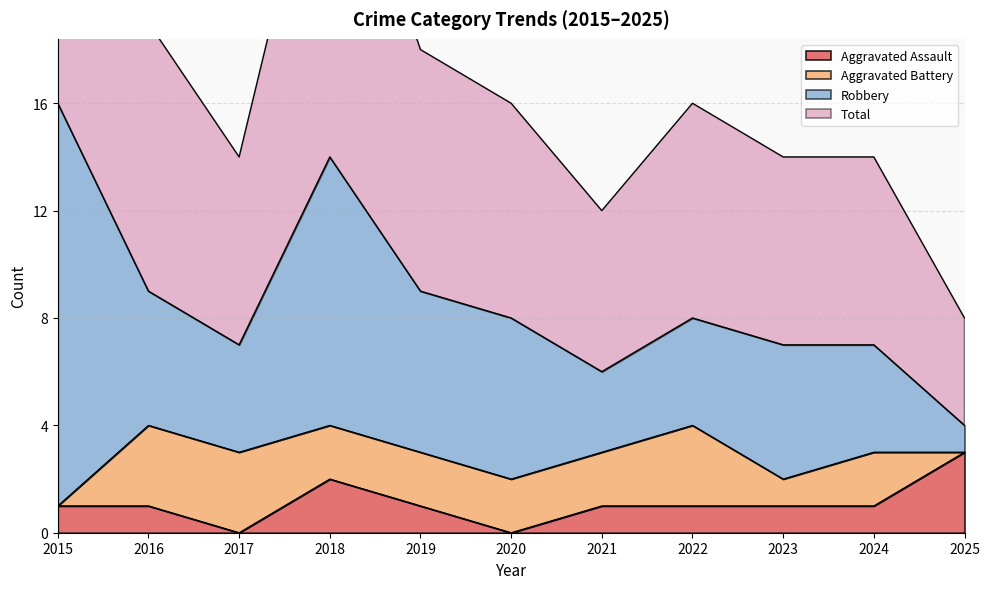

What is the difference between the highest and lowest values at 2015?

31